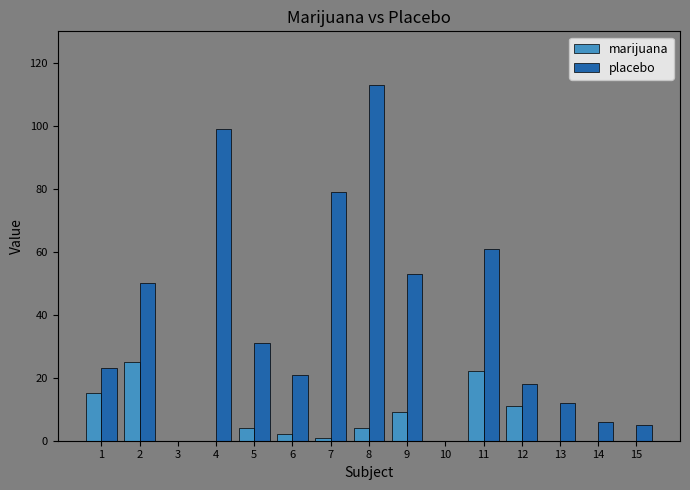

Which series changed the most between 1 and 6?

marijuana